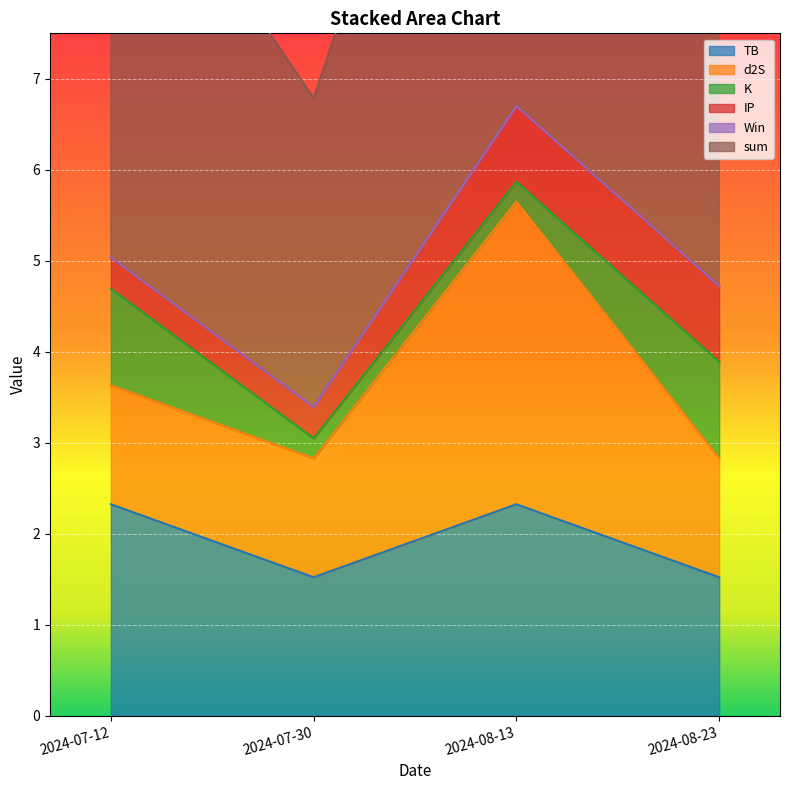

Where is K nearest to the value 0?

2024-07-30